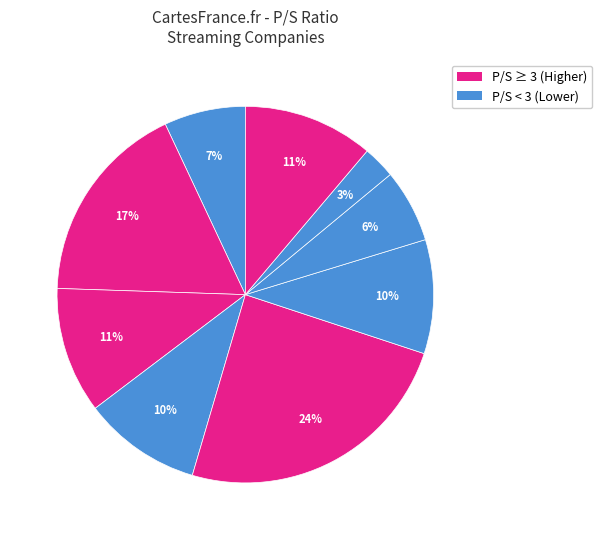

How many slices are in this pie chart?

9